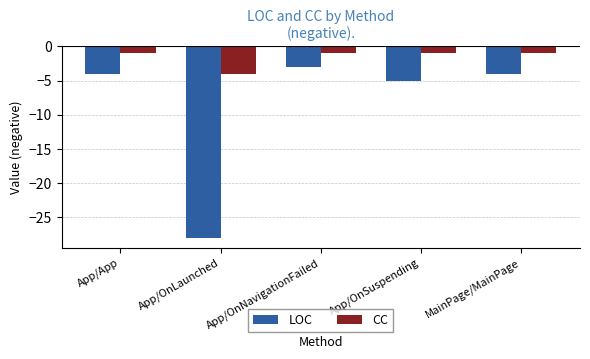

What is the average value of the LOC series?

-9